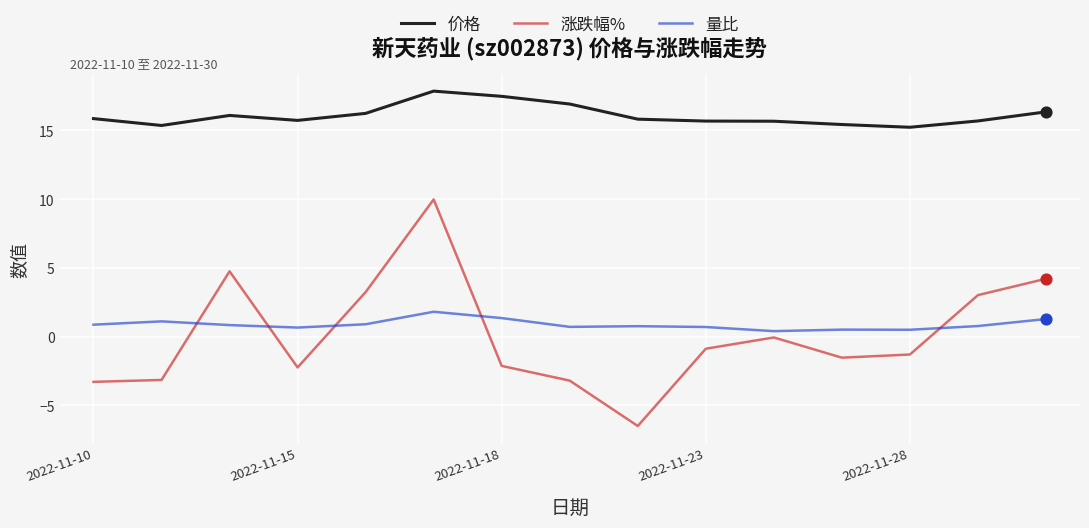

Which series has the largest total across all categories?

价格